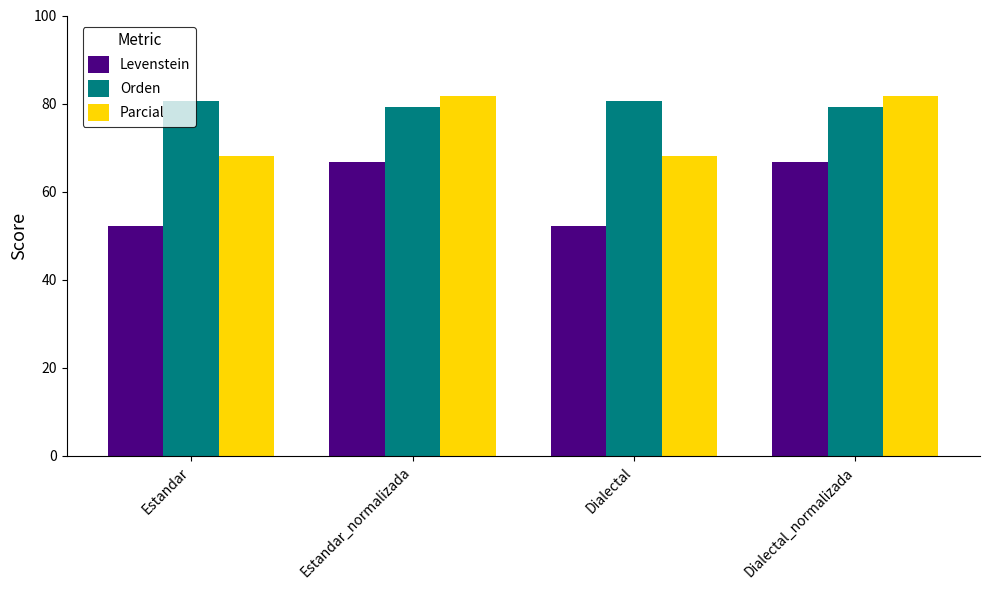

What is the total value across all series at Estandar?

200.9